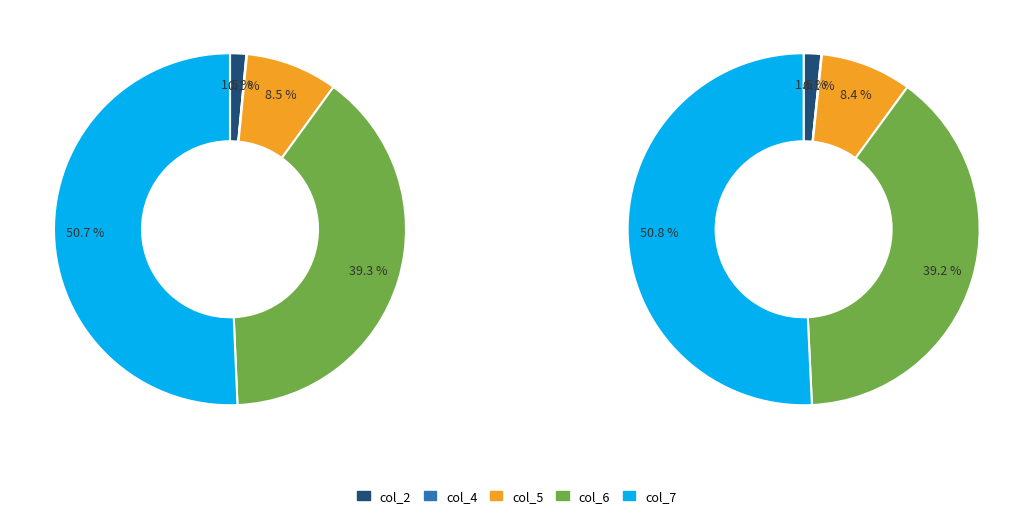

Is col_5 the majority of the pie?

No